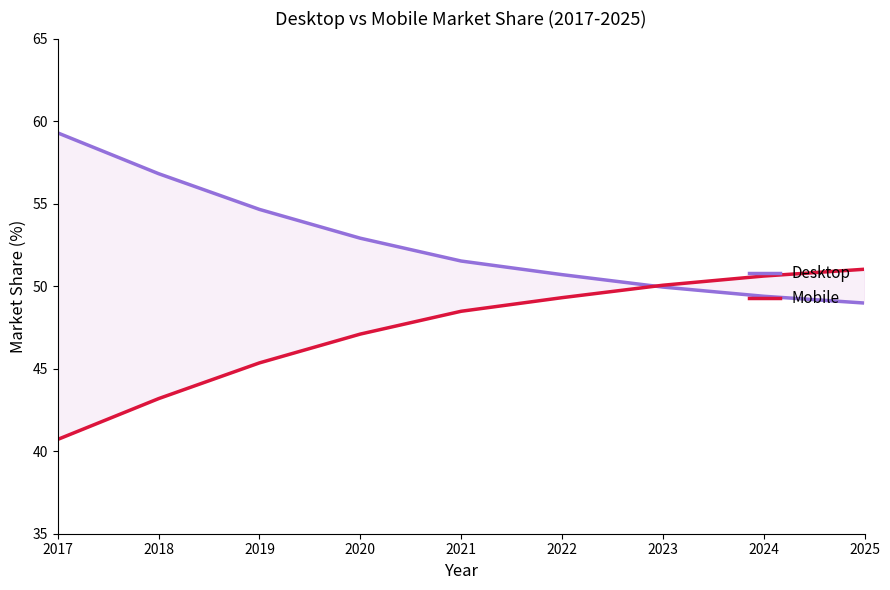

Rank the series at 2025 from lowest to highest value.

Desktop, Mobile